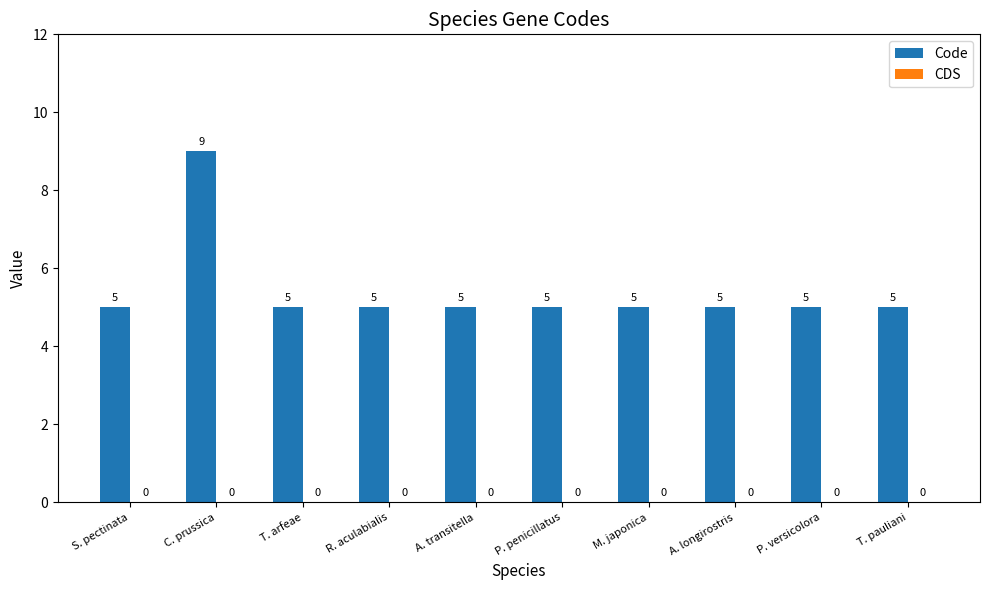

Count the values in the range 5 to 6.

9